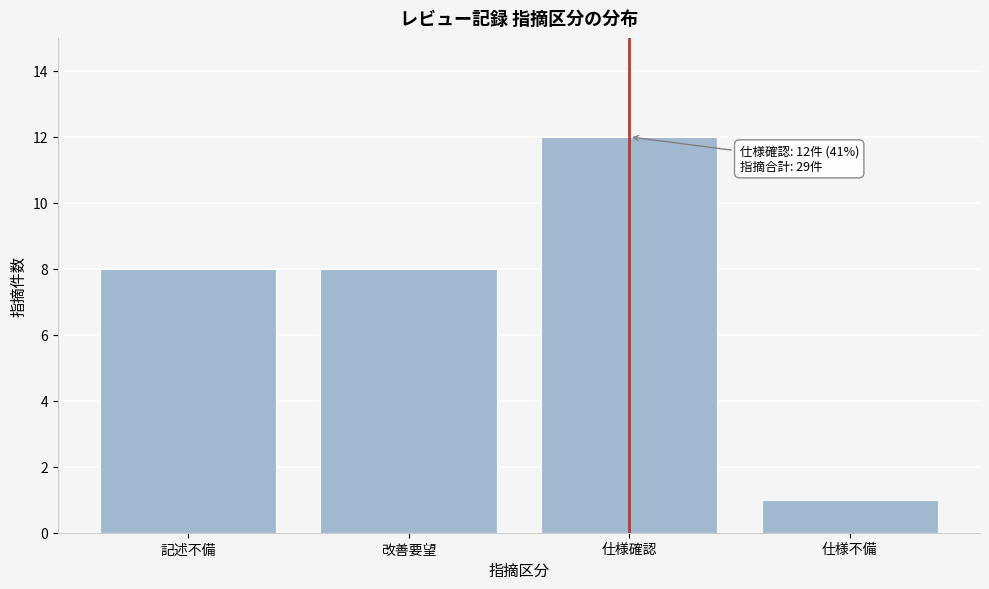

Reading left to right, extract all data points from this chart.

8	8	12	1